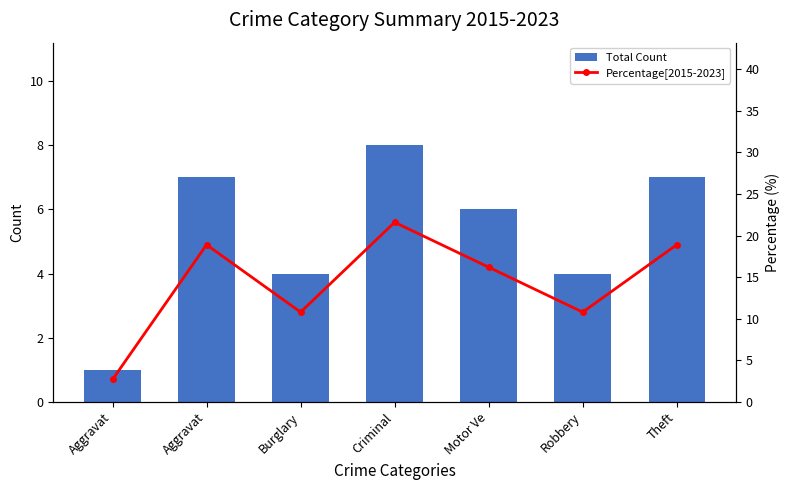

Where is Percentage[2015-2023] nearest to the value 12?

Burglary